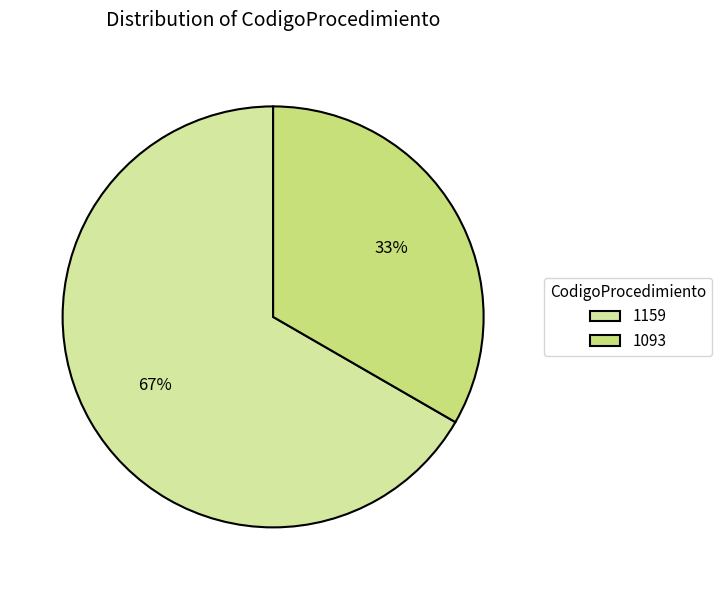

To the nearest percent, what is the average slice percentage?

50%